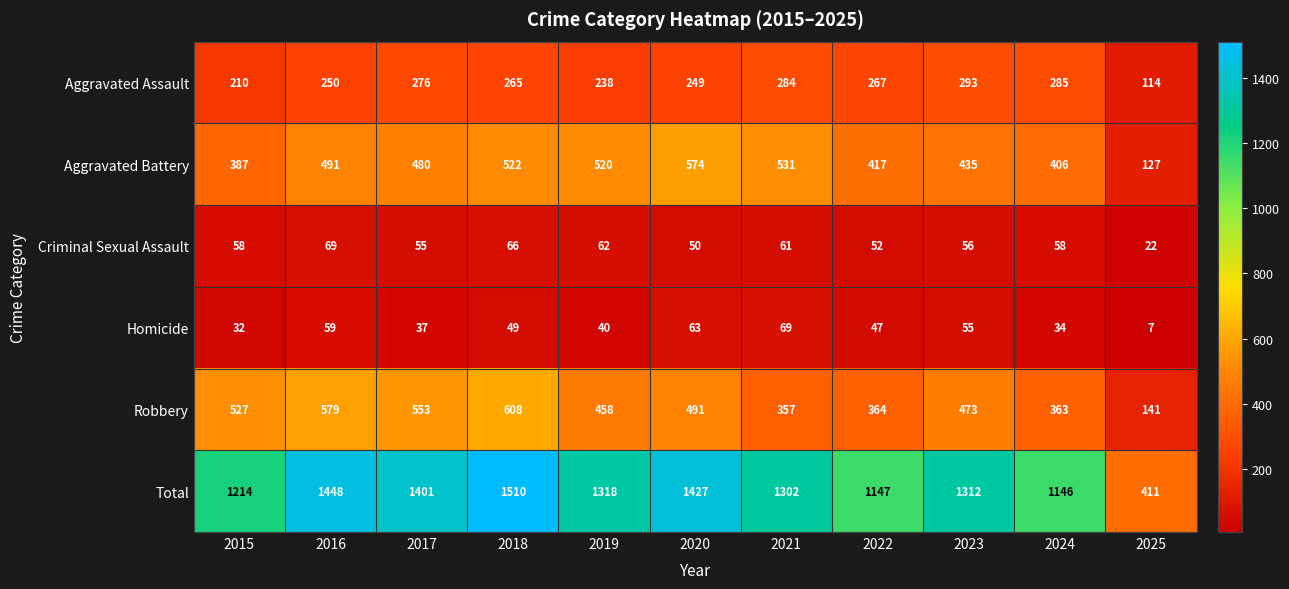

Rank the series at 2019 from lowest to highest value.

Homicide, Criminal Sexual Assault, Aggravated Assault, Robbery, Aggravated Battery, Total